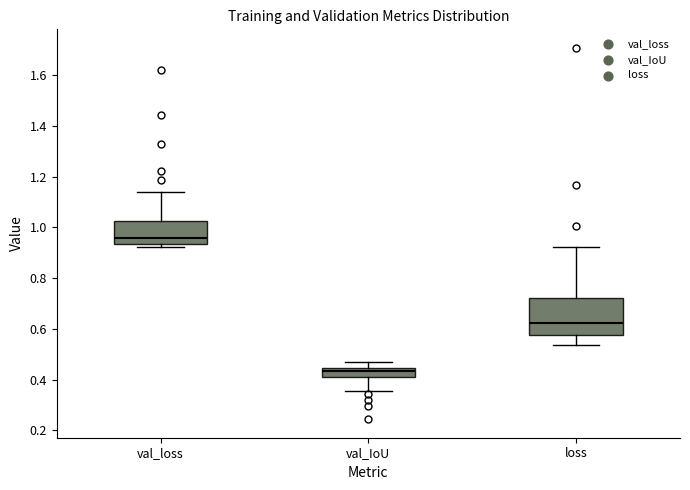

Where does the lower whisker of the box for val_IoU end on the y-axis? The values are not printed on the chart, so give them approximately, as read against the axis.

0.36